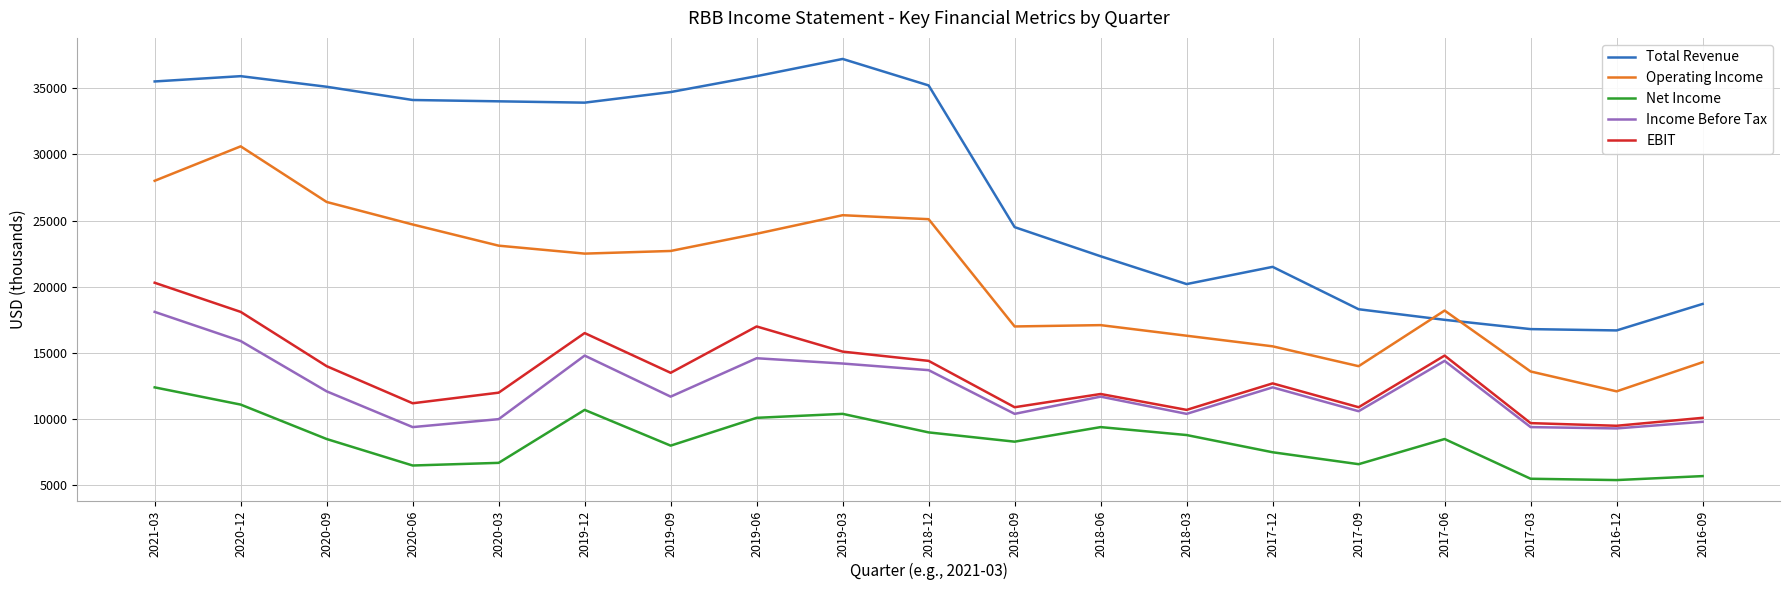

What is the sum of the Net Income values at 2020-03 and 2018-12?

15700